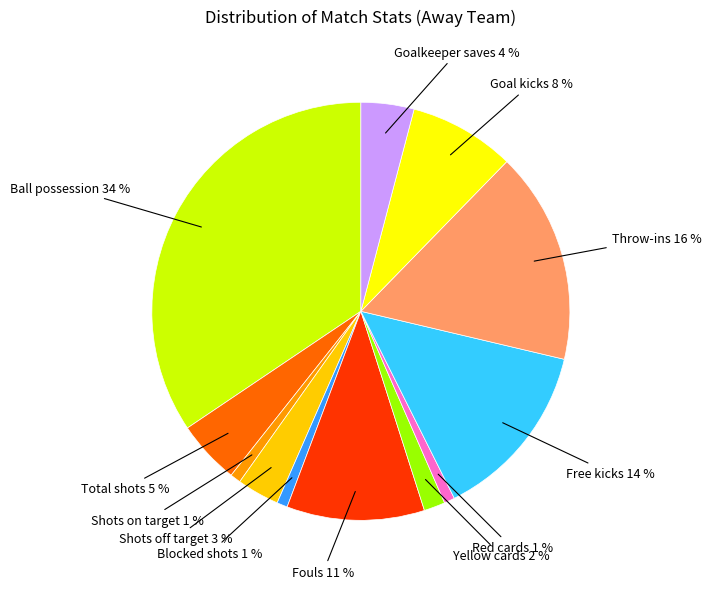

To the nearest percent, what is the average slice percentage?

8%